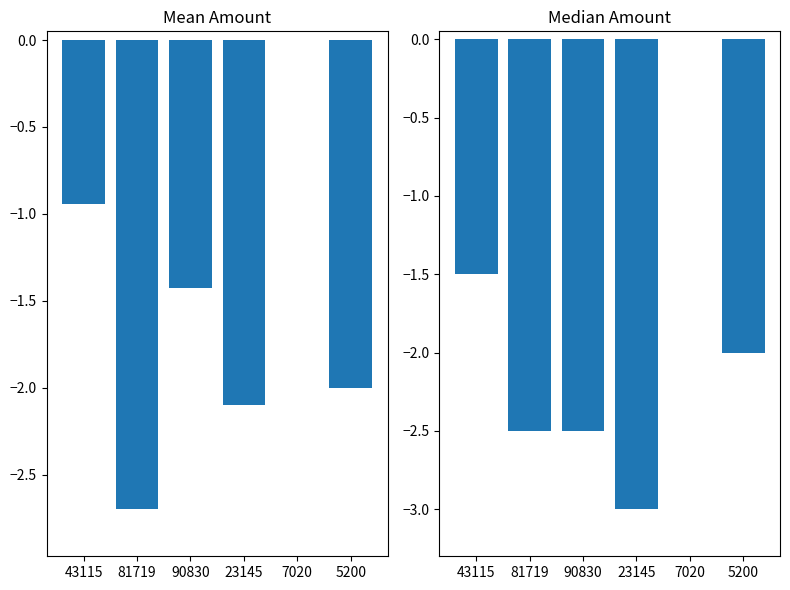

Are the bars grouped side by side (vs. stacked)?

No